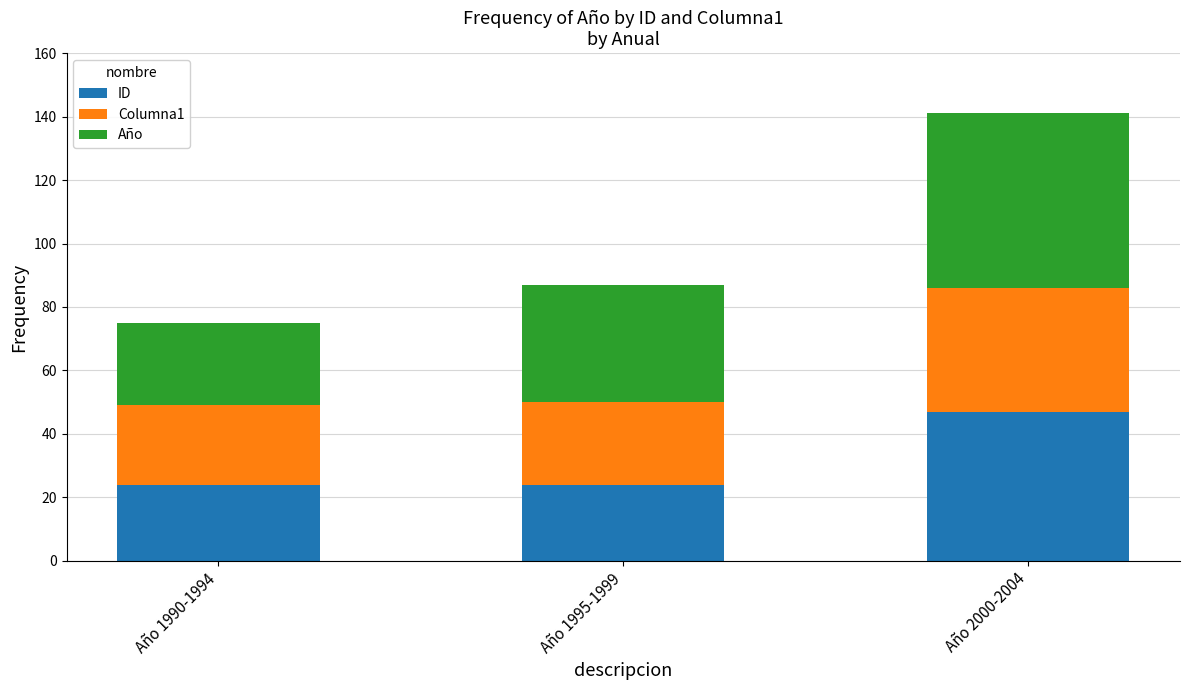

What is the sum of all ID values?

95